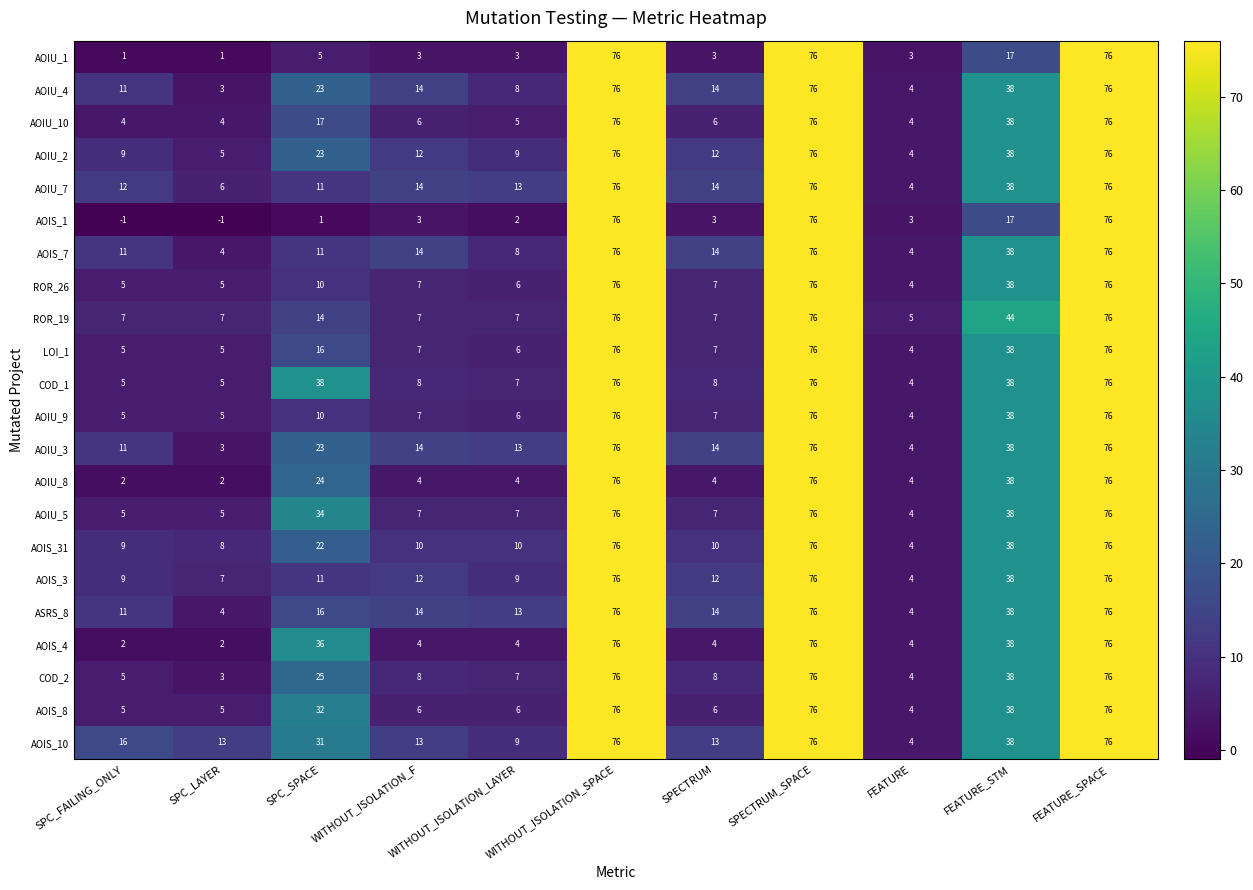

What is the sum of the AOIS_3 values at FEATURE_STM and SPC_LAYER?

45